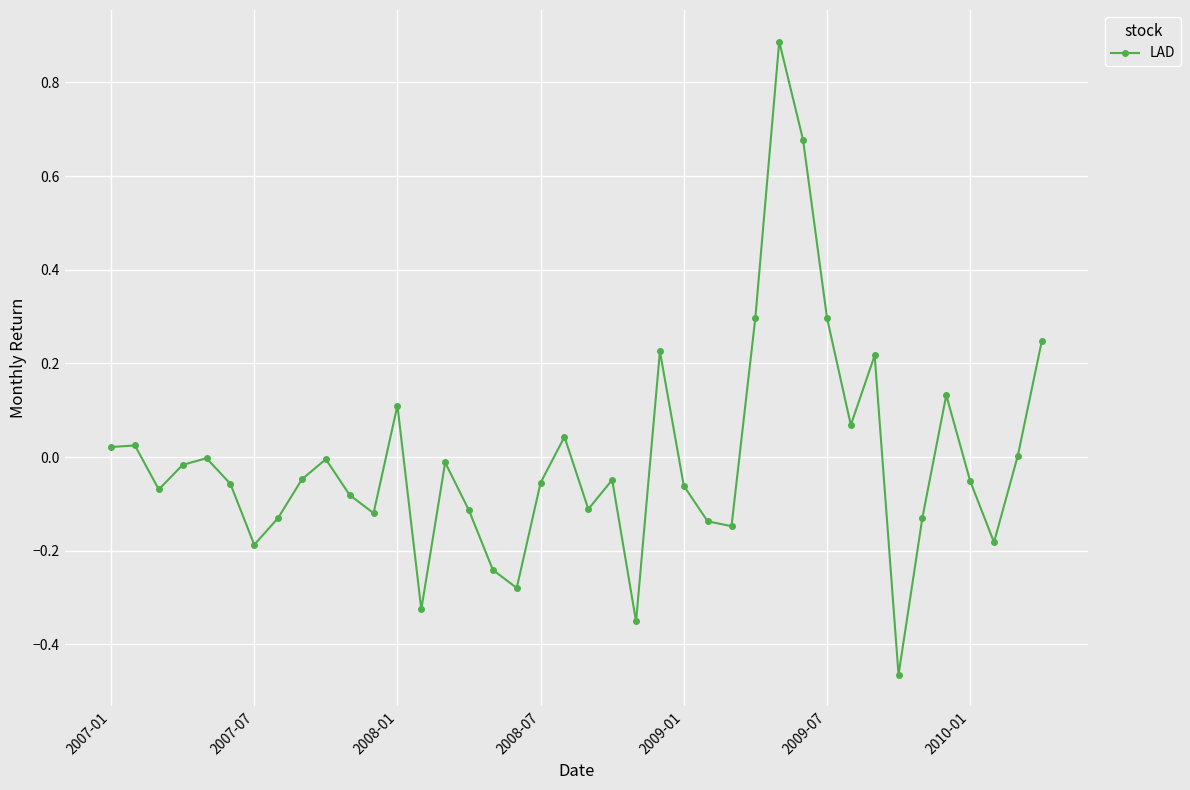

What is the maximum value shown in the chart?

0.9